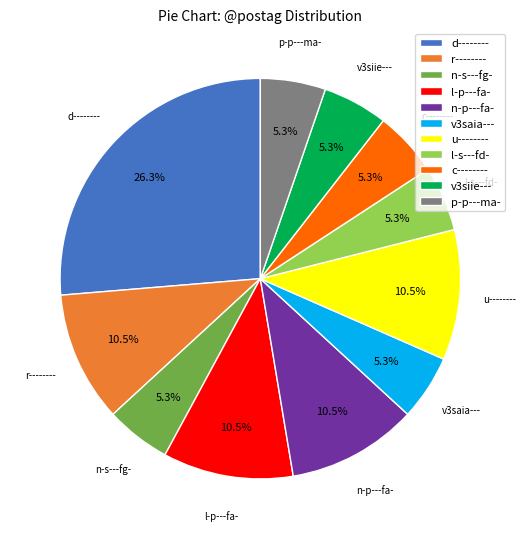

Does l-p---fa- account for over 50% of the chart?

No